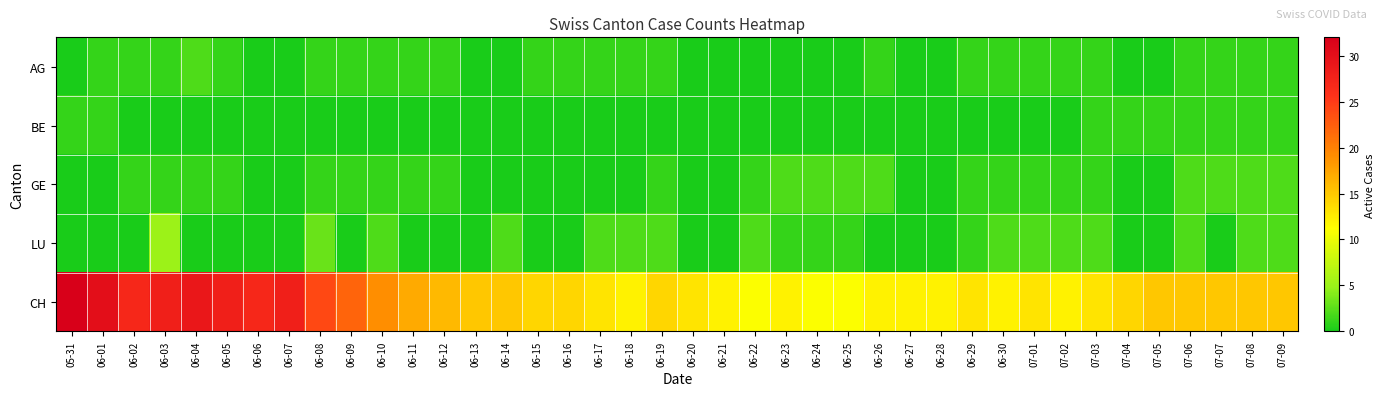

Reading left to right, extract all data points from this chart.

AG: 05-31=0	06-01=1	06-02=1	06-03=1	06-04=2	06-05=1	06-06=0	06-07=0	06-08=1	06-09=1	06-10=1	06-11=1	06-12=1	06-13=0	06-14=0	06-15=1	06-16=1	06-17=1	06-18=1	06-19=1	06-20=0	06-21=0	06-22=0	06-23=0	06-24=0	06-25=0	06-26=1	06-27=0	06-28=0	06-29=1	06-30=1	07-01=1	07-02=1	07-03=1	07-04=0	07-05=0	07-06=1	07-07=1	07-08=1	07-09=1
BE: 05-31=1	06-01=1	06-02=0	06-03=0	06-04=0	06-05=0	06-06=0	06-07=0	06-08=0	06-09=0	06-10=0	06-11=0	06-12=0	06-13=0	06-14=0	06-15=0	06-16=0	06-17=0	06-18=0	06-19=0	06-20=0	06-21=0	06-22=0	06-23=0	06-24=0	06-25=0	06-26=0	06-27=0	06-28=0	06-29=0	06-30=0	07-01=0	07-02=0	07-03=1	07-04=1	07-05=1	07-06=1	07-07=1	07-08=1	07-09=1
GE: 05-31=0	06-01=0	06-02=1	06-03=1	06-04=1	06-05=1	06-06=0	06-07=0	06-08=1	06-09=1	06-10=1	06-11=1	06-12=1	06-13=0	06-14=0	06-15=0	06-16=0	06-17=0	06-18=0	06-19=1	06-20=0	06-21=0	06-22=1	06-23=2	06-24=2	06-25=2	06-26=2	06-27=0	06-28=0	06-29=1	06-30=1	07-01=1	07-02=1	07-03=1	07-04=0	07-05=0	07-06=2	07-07=2	07-08=2	07-09=2
LU: 05-31=0	06-01=0	06-02=0	06-03=5	06-04=0	06-05=0	06-06=0	06-07=0	06-08=3	06-09=0	06-10=2	06-11=0	06-12=0	06-13=0	06-14=2	06-15=0	06-16=0	06-17=2	06-18=2	06-19=2	06-20=0	06-21=0	06-22=2	06-23=1	06-24=1	06-25=1	06-26=0	06-27=0	06-28=0	06-29=1	06-30=2	07-01=2	07-02=2	07-03=2	07-04=0	07-05=0	07-06=2	07-07=0	07-08=2	07-09=2
CH: 05-31=32	06-01=30	06-02=27	06-03=28	06-04=29	06-05=28	06-06=27	06-07=28	06-08=24	06-09=22	06-10=19	06-11=17	06-12=16	06-13=15	06-14=15	06-15=14	06-16=14	06-17=13	06-18=12	06-19=14	06-20=13	06-21=12	06-22=11	06-23=12	06-24=11	06-25=11	06-26=12	06-27=12	06-28=12	06-29=13	06-30=12	07-01=13	07-02=12	07-03=13	07-04=14	07-05=15	07-06=15	07-07=15	07-08=15	07-09=15